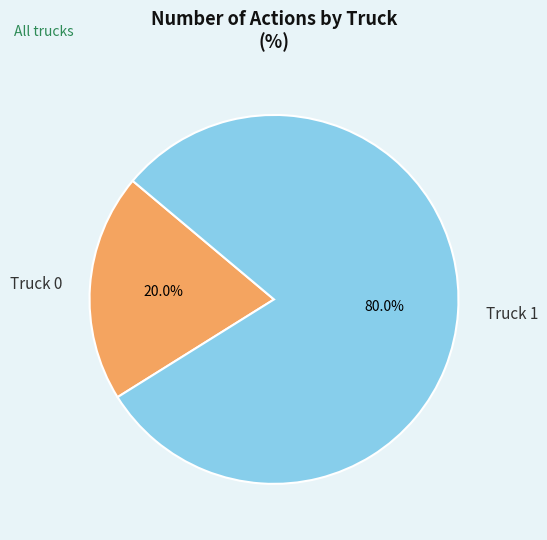

What percentage is the Truck 0 slice, to the nearest percent?

20%